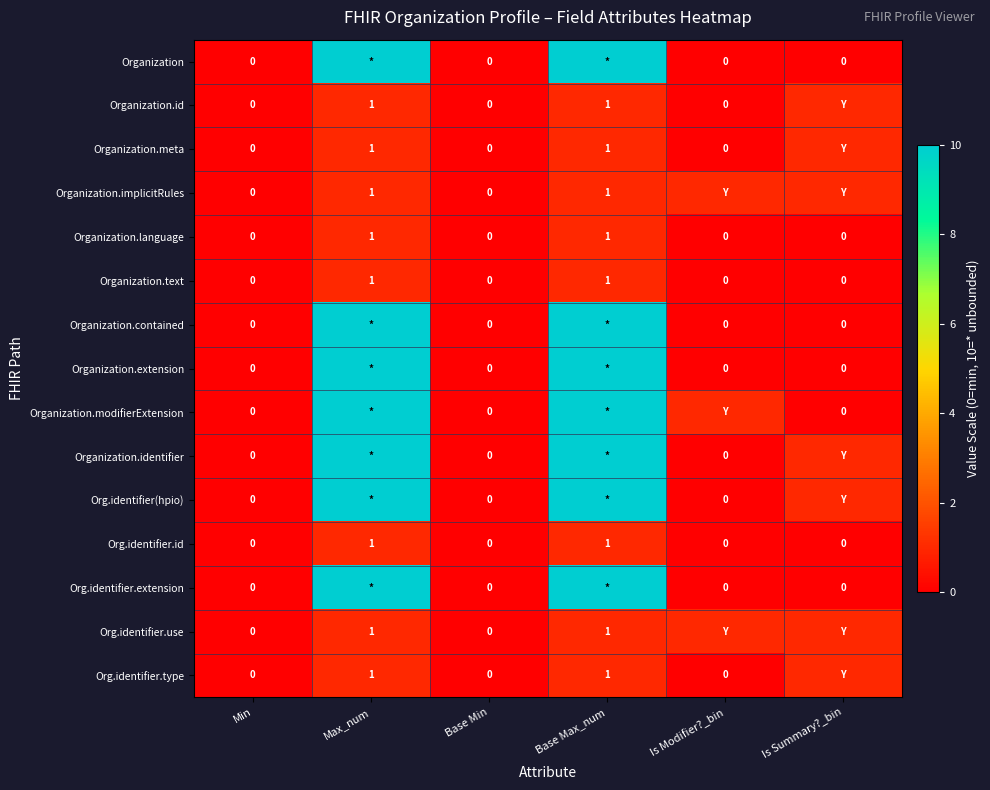

What is the spread (max minus min) of values at Is Summary?_bin?

1